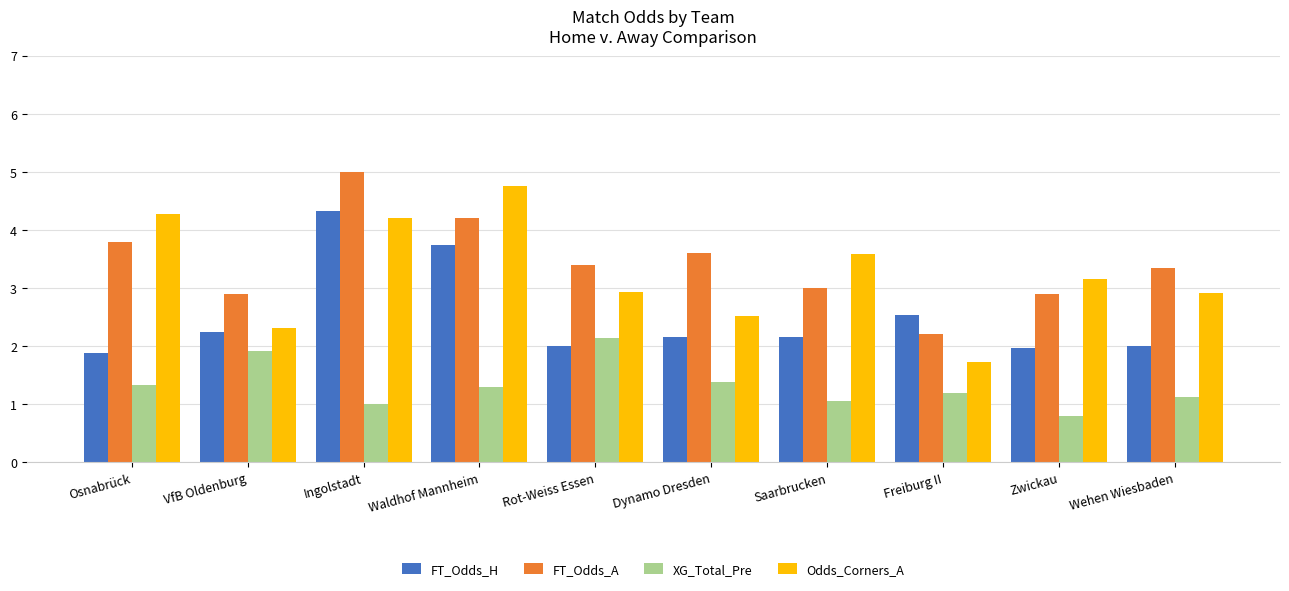

What is the maximum value for FT_Odds_H?

4.3